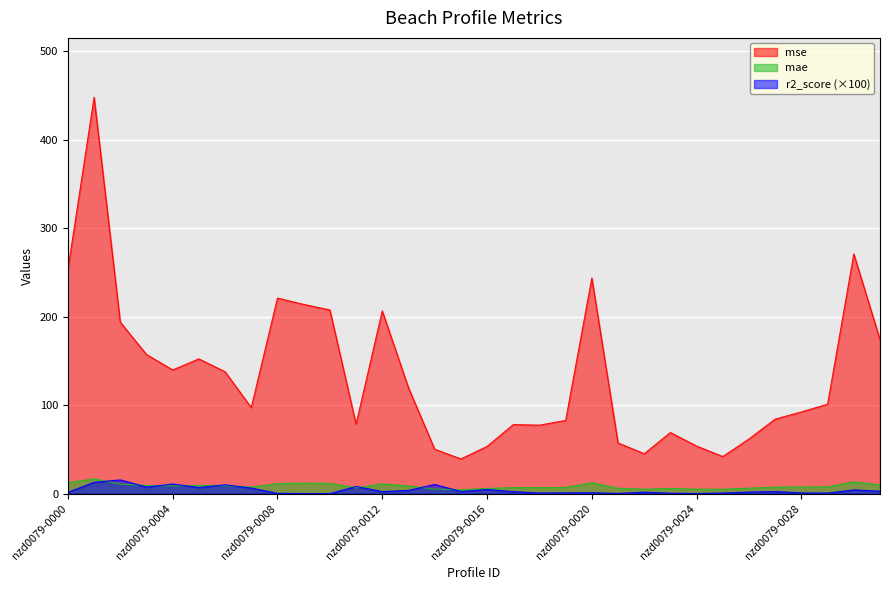

What is the difference between the maximum and minimum values in the mae series?

12.3